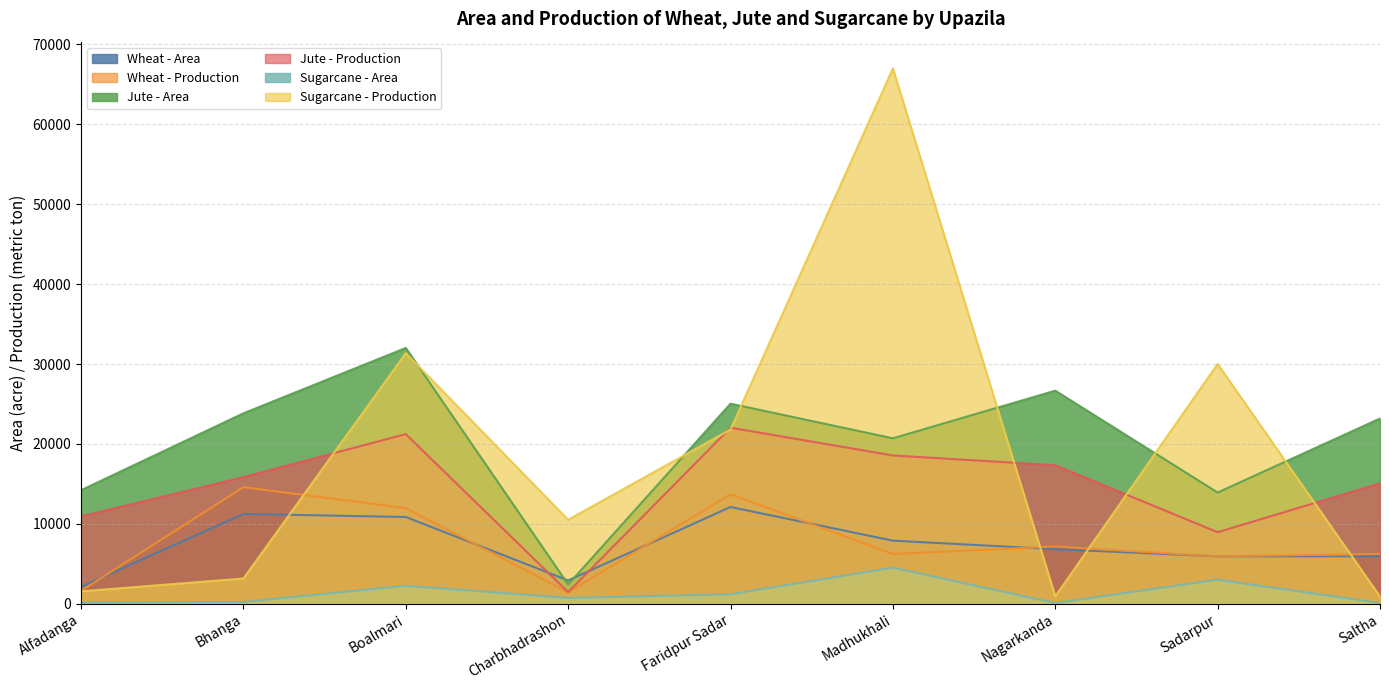

How many data points in Sugarcane - Production are above 10500?

4